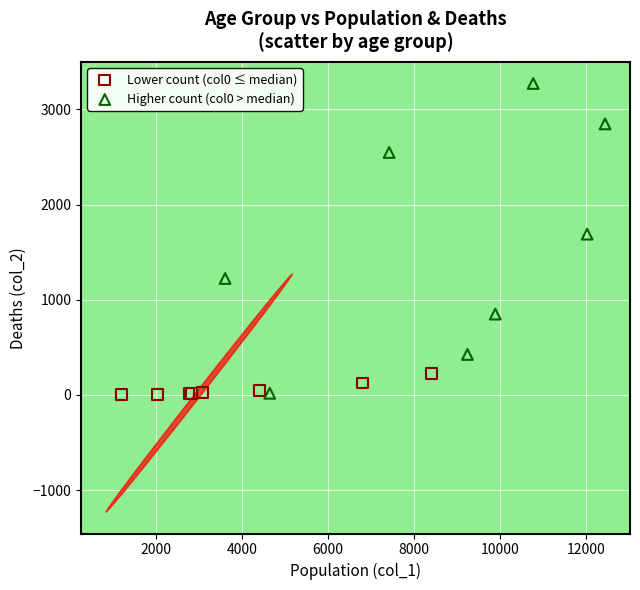

Which series contains the highest Y value?

Higher count (col0 > median)